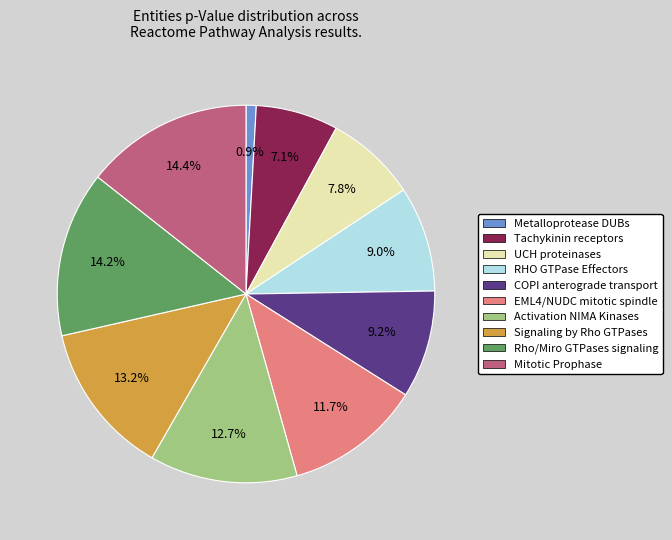

Does any single category account for the majority?

No